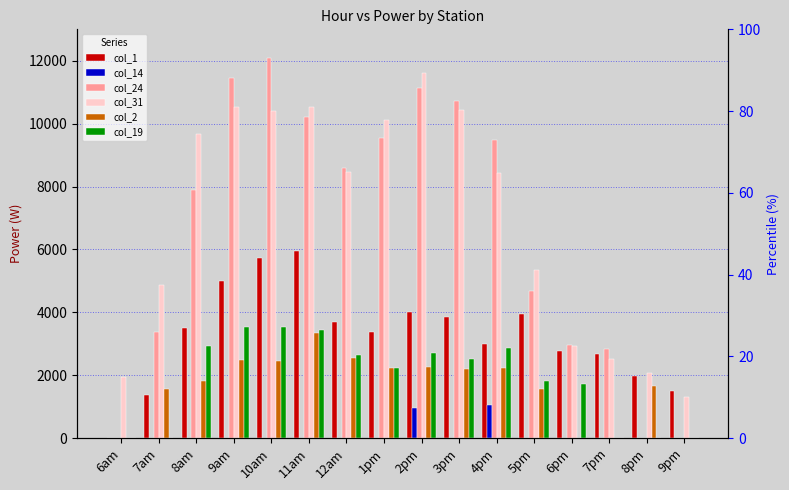

At which category is the sum across all series the highest?

10am